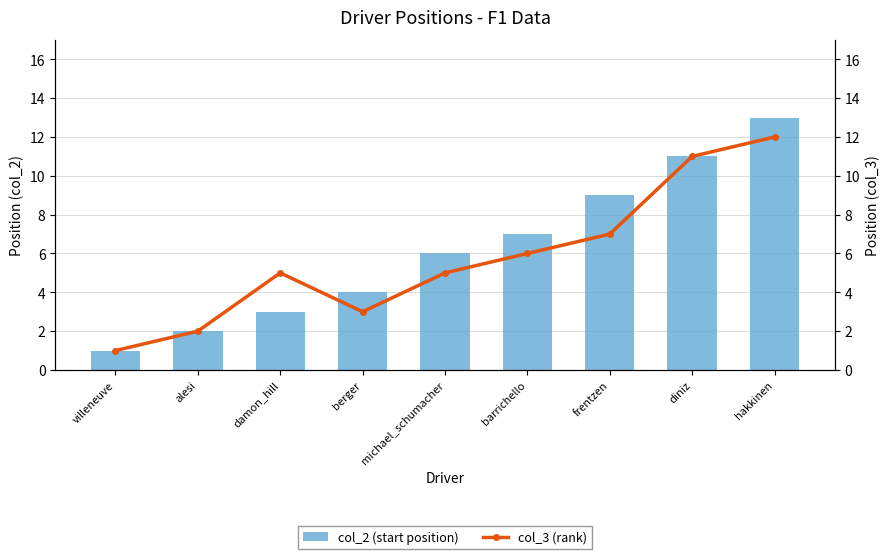

What are all the series names shown in the legend?

col_2 (start position), col_3 (rank)